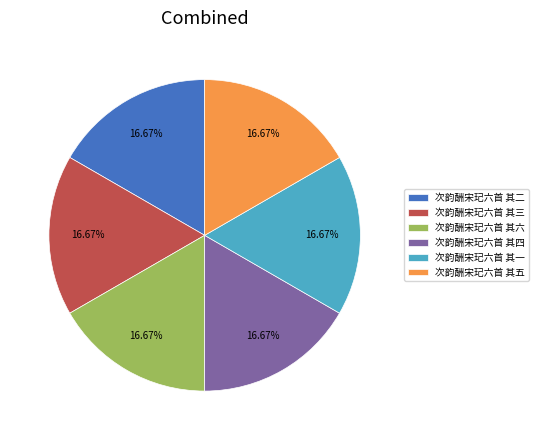

Do 次韵酬宋玘六首 其六 and 次韵酬宋玘六首 其一 together represent more than half of the pie?

No